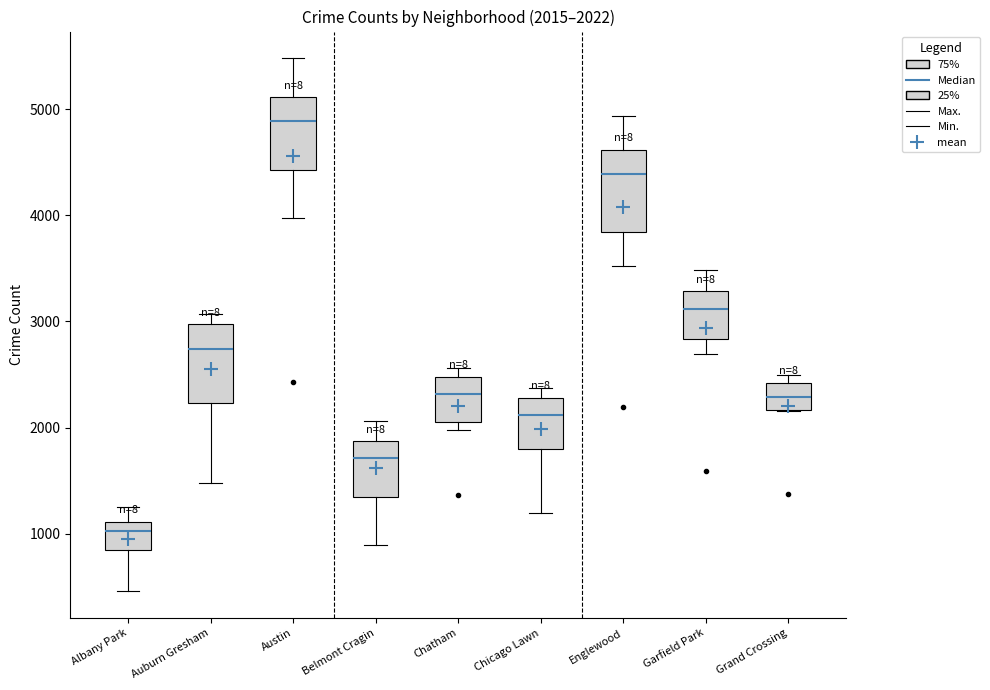

Which box has the highest median line?

Austin